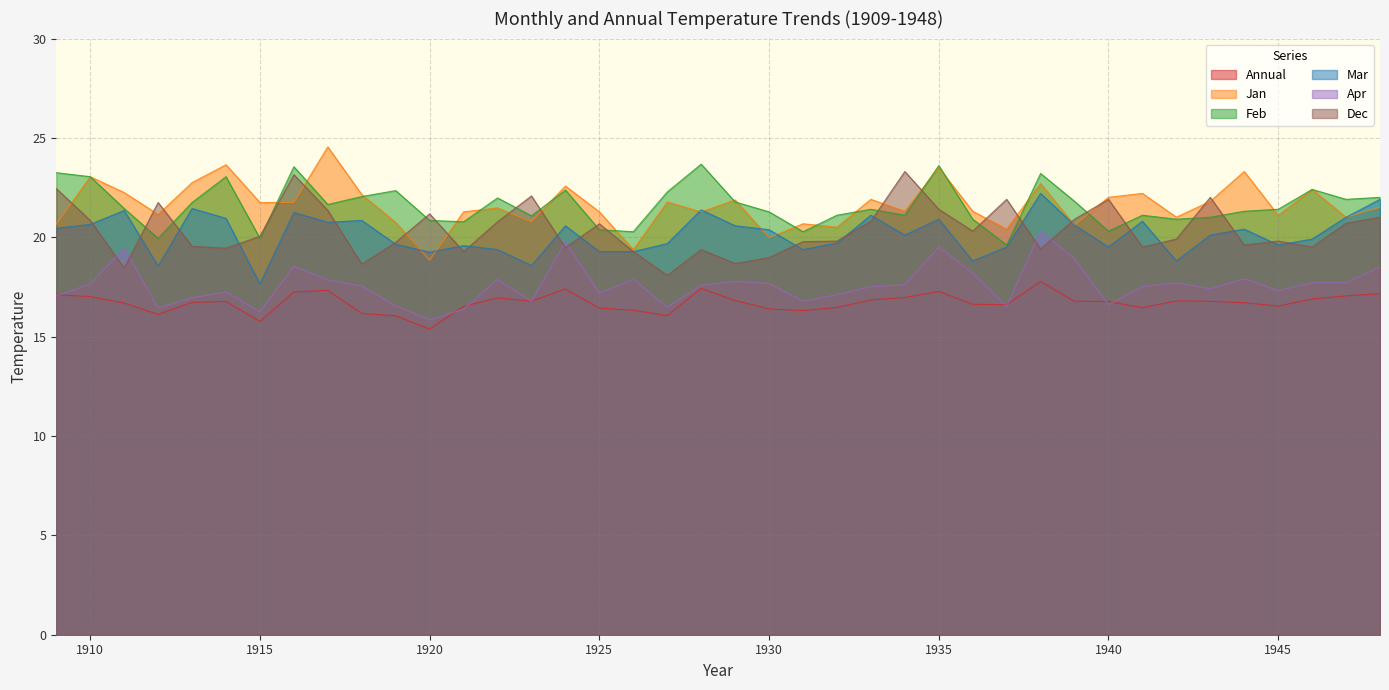

List the labels in order of Jan value, largest first.

1917, 1914, 1935, 1944, 1910, 1913, 1938, 1924, 1946, 1911, 1941, 1918, 1940, 1933, 1929, 1943, 1927, 1915, 1916, 1948, 1922, 1934, 1936, 1921, 1925, 1928, 1912, 1945, 1942, 1947, 1923, 1919, 1931, 1909, 1939, 1932, 1937, 1930, 1926, 1920